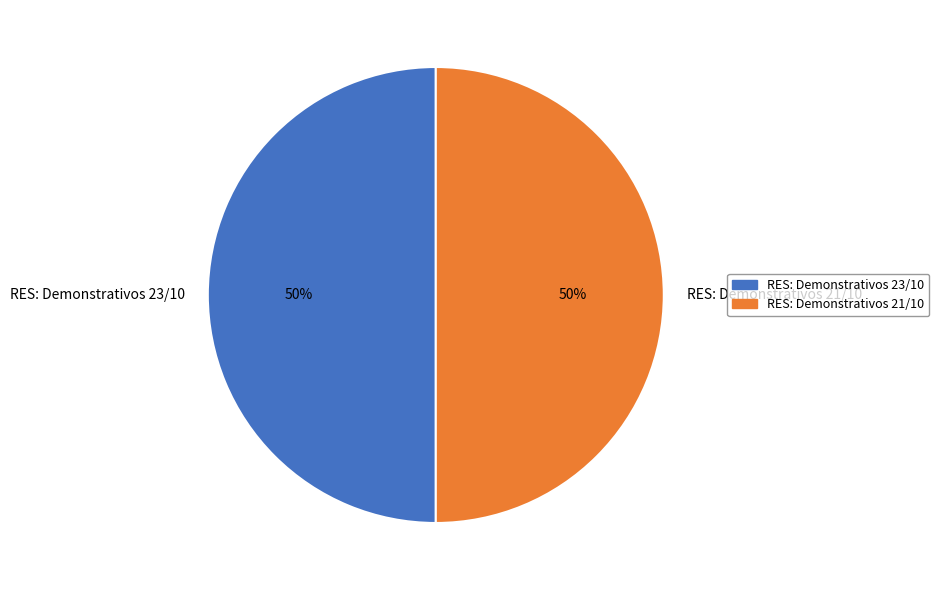

To the nearest percent, what is the average slice percentage?

50%